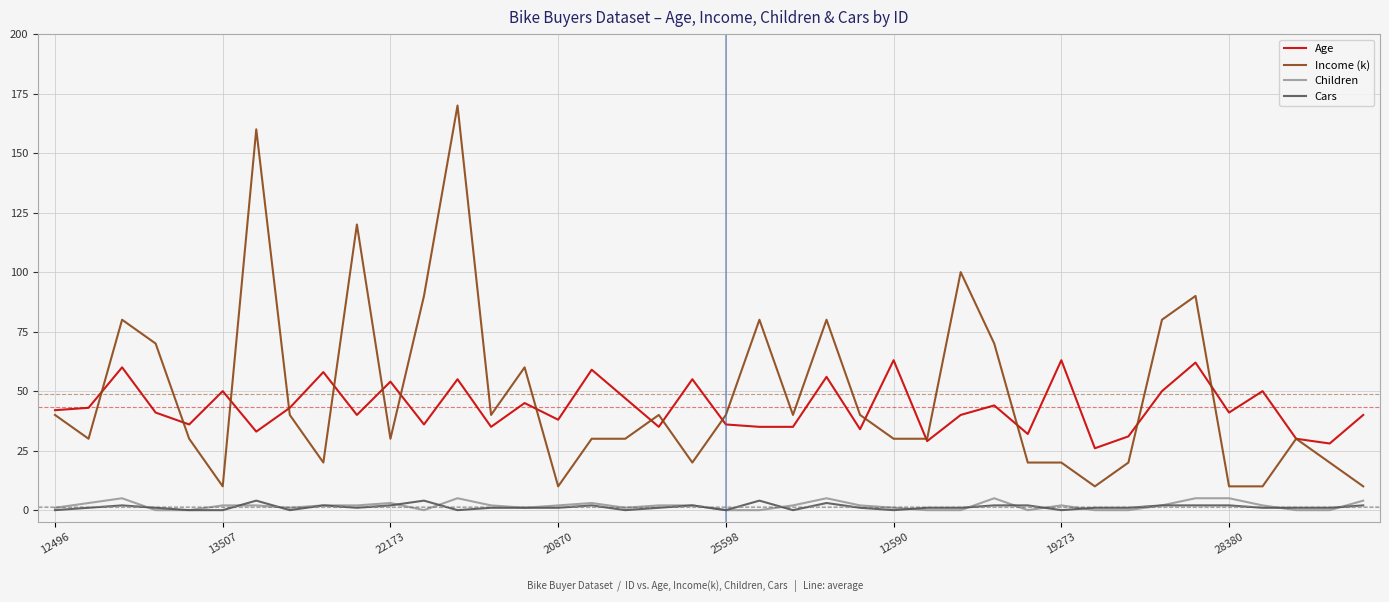

What is the lowest value of the Age series?

26